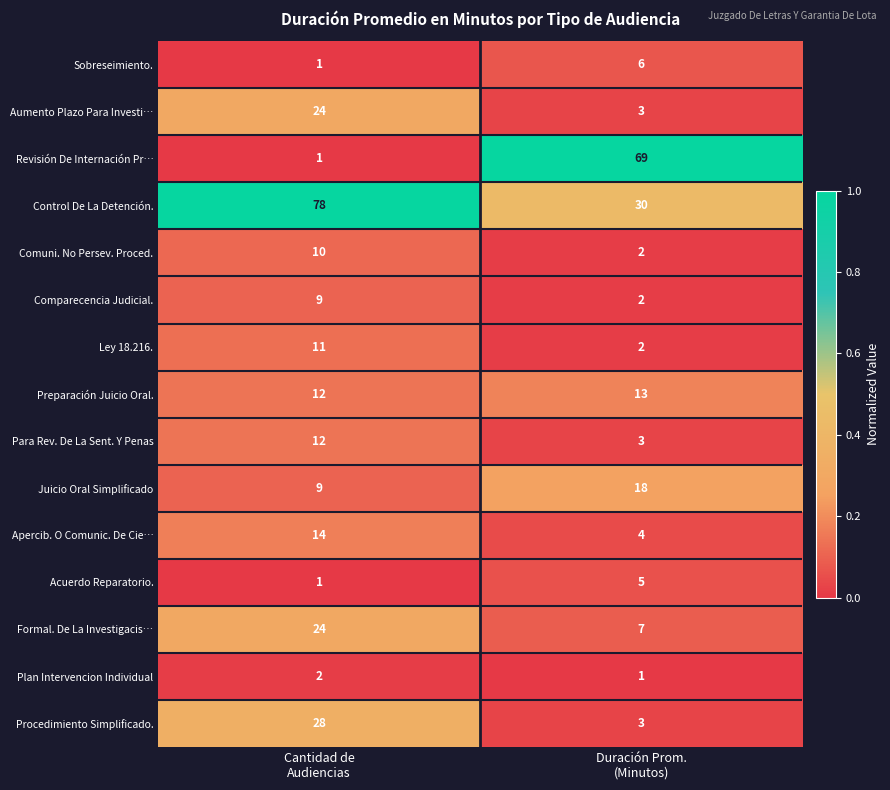

What is the difference between the maximum and minimum values in the Comuni. No Persev. Proced. series?

8